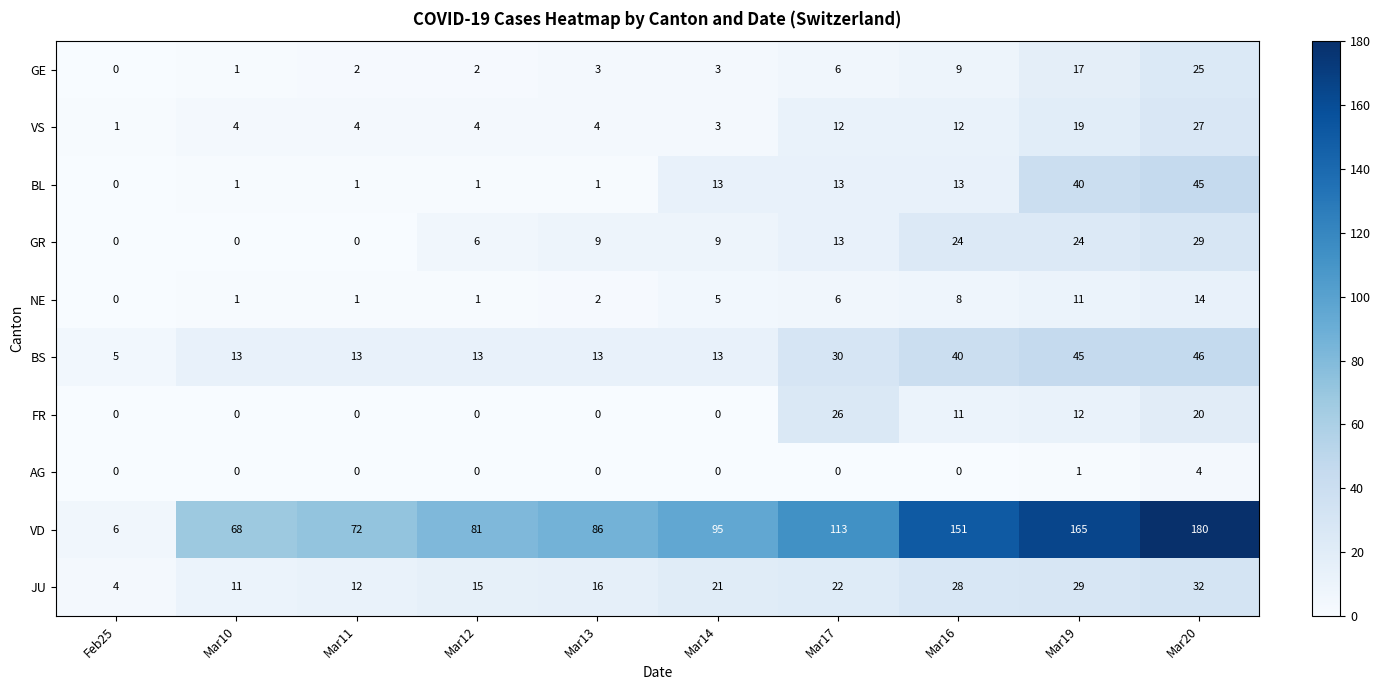

Which series changed the most between Mar14 and Mar17?

FR